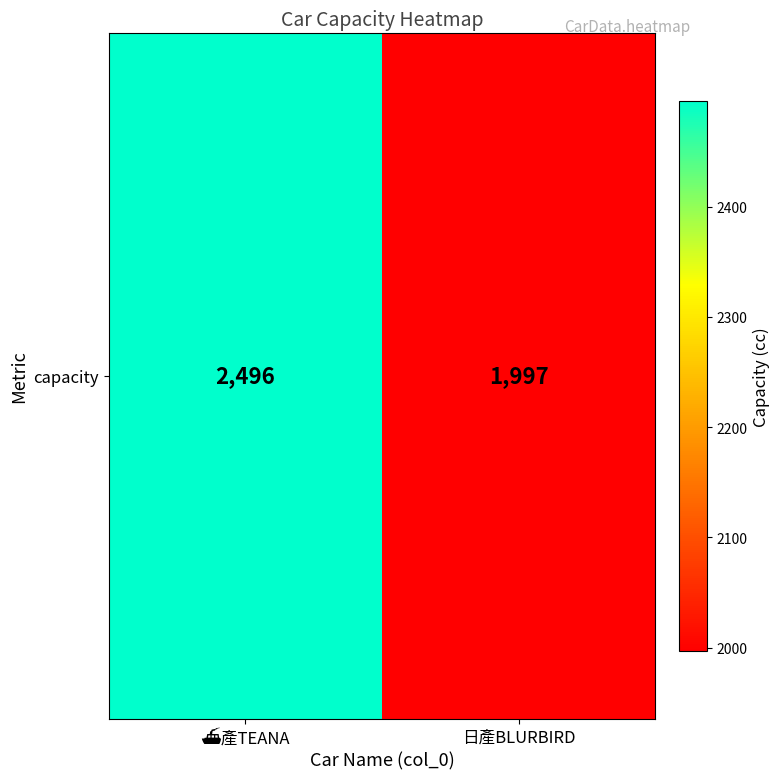

Read the value at 日產BLURBIRD, to the nearest 10.

2000